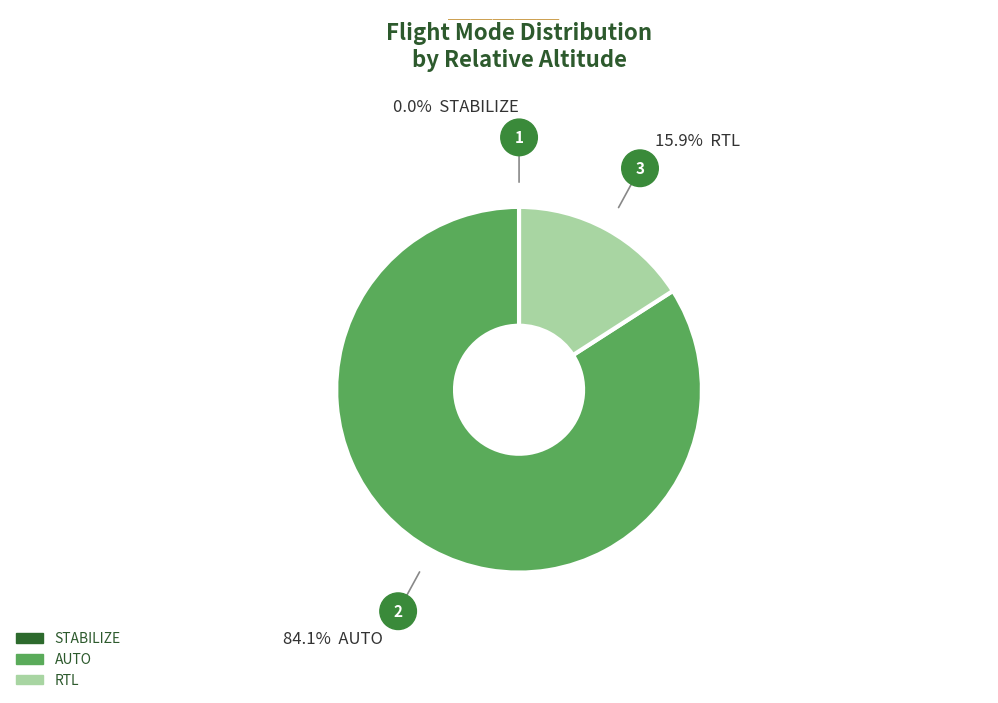

Is there a majority slice in this chart?

Yes